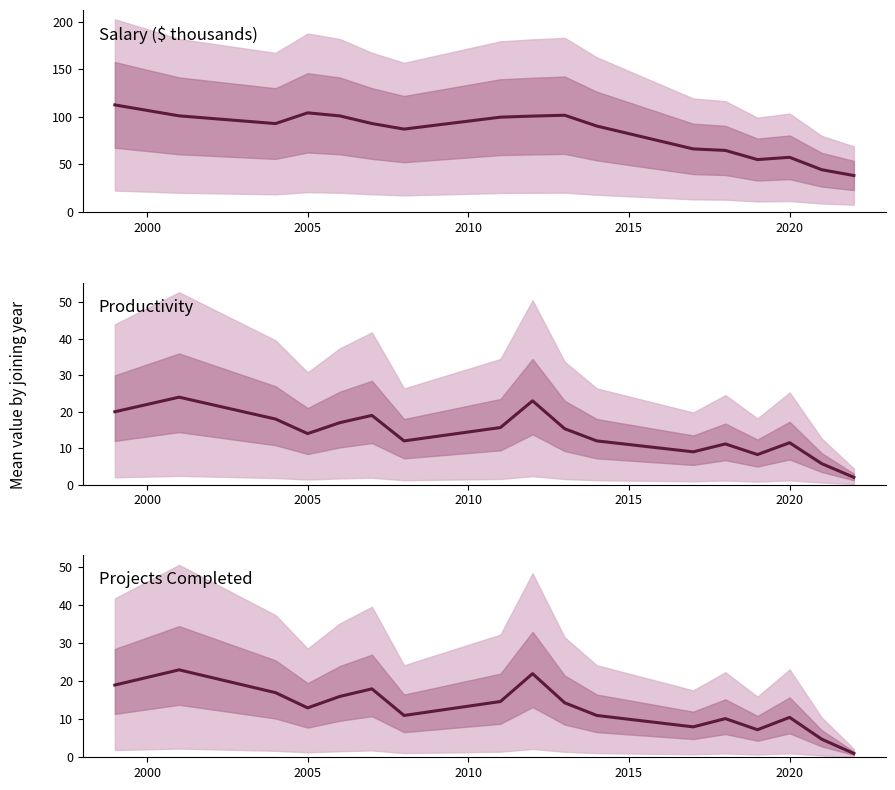

What is the difference between the Salary (mean) values at 2015 and 2000?

24.5